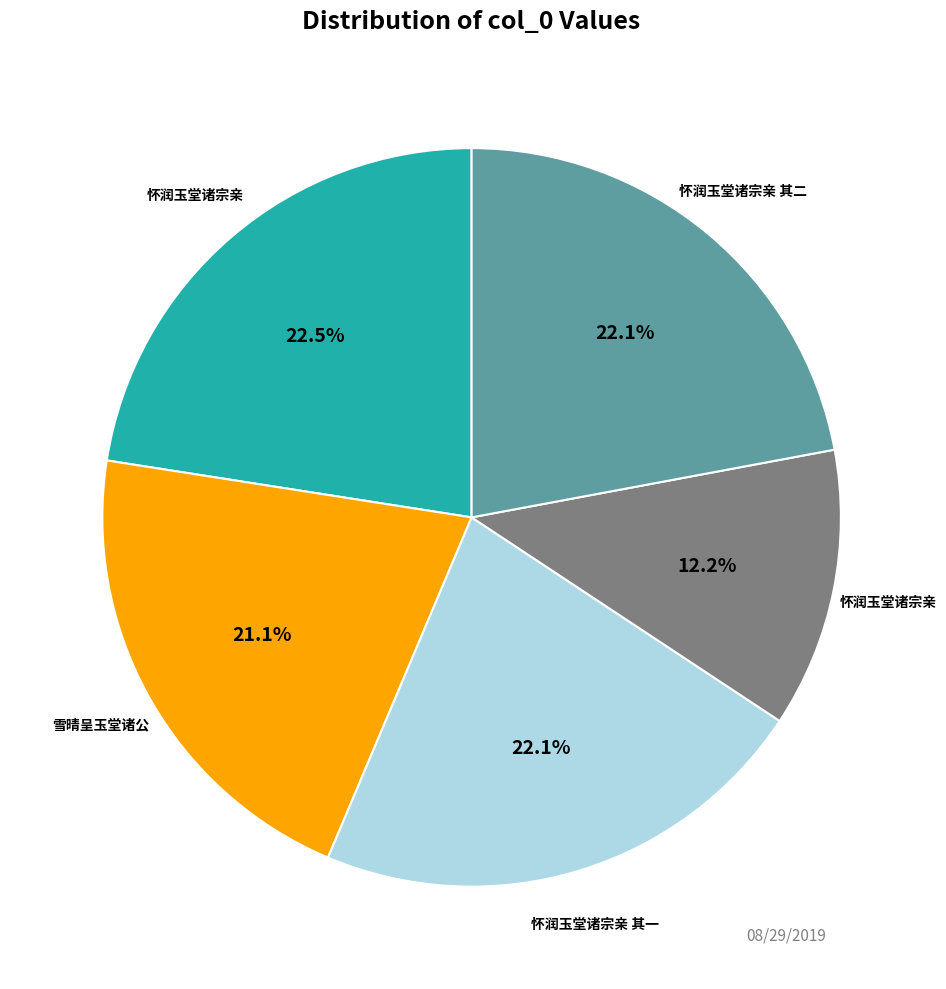

Does any single category account for the majority?

No